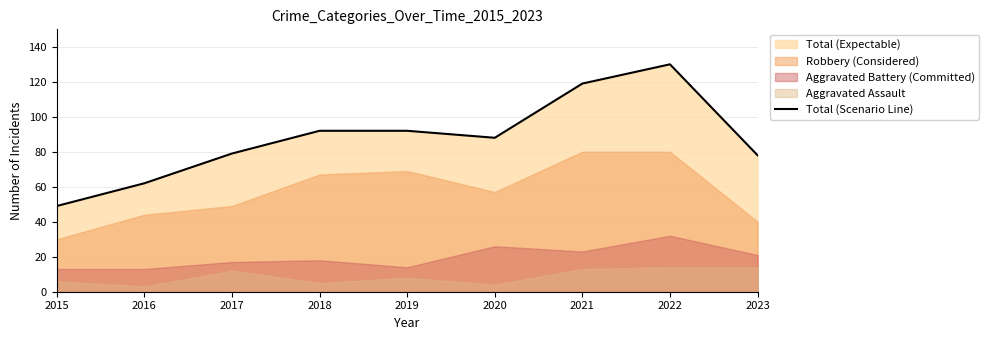

How many interior local peaks (higher than both neighbors) does the data have?

1